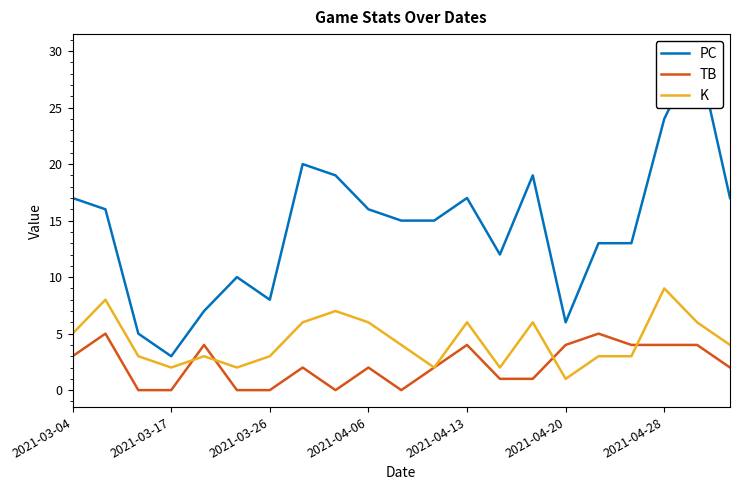

At which label does K reach its peak?

2021-04-28